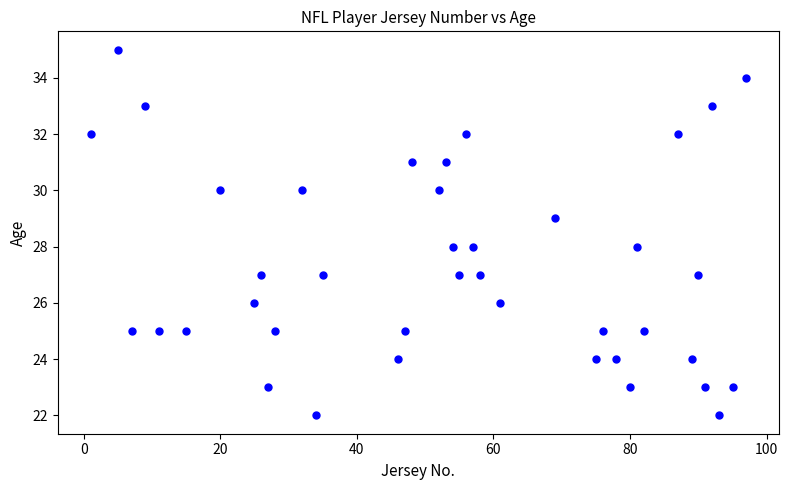

What is the range of Y values (max minus min)?

13